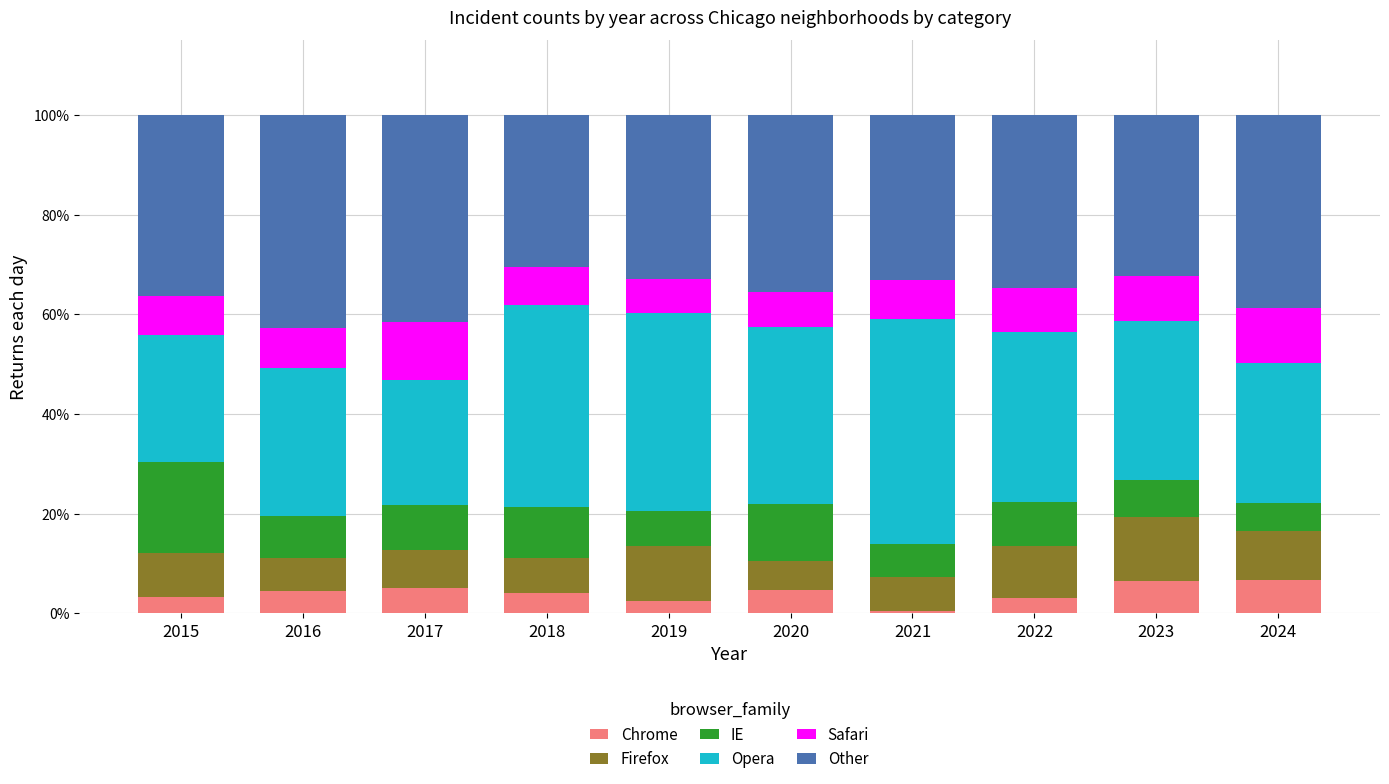

What is the sum of all Chrome values?

40.6